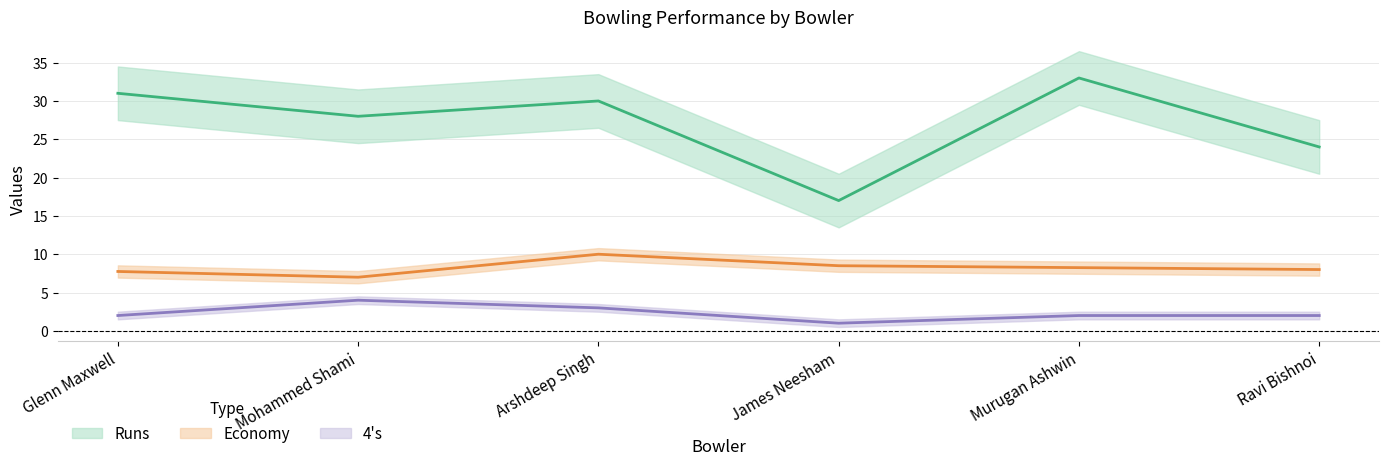

At how many categories does at least one series exceed 29?

3